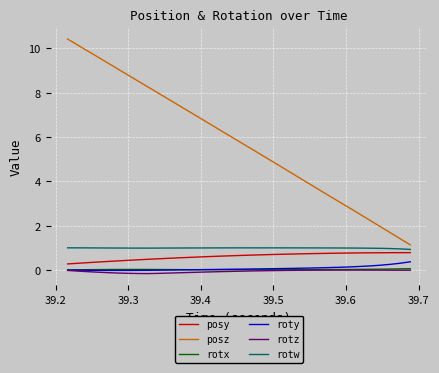

Which series has the largest range (max minus min)?

posz